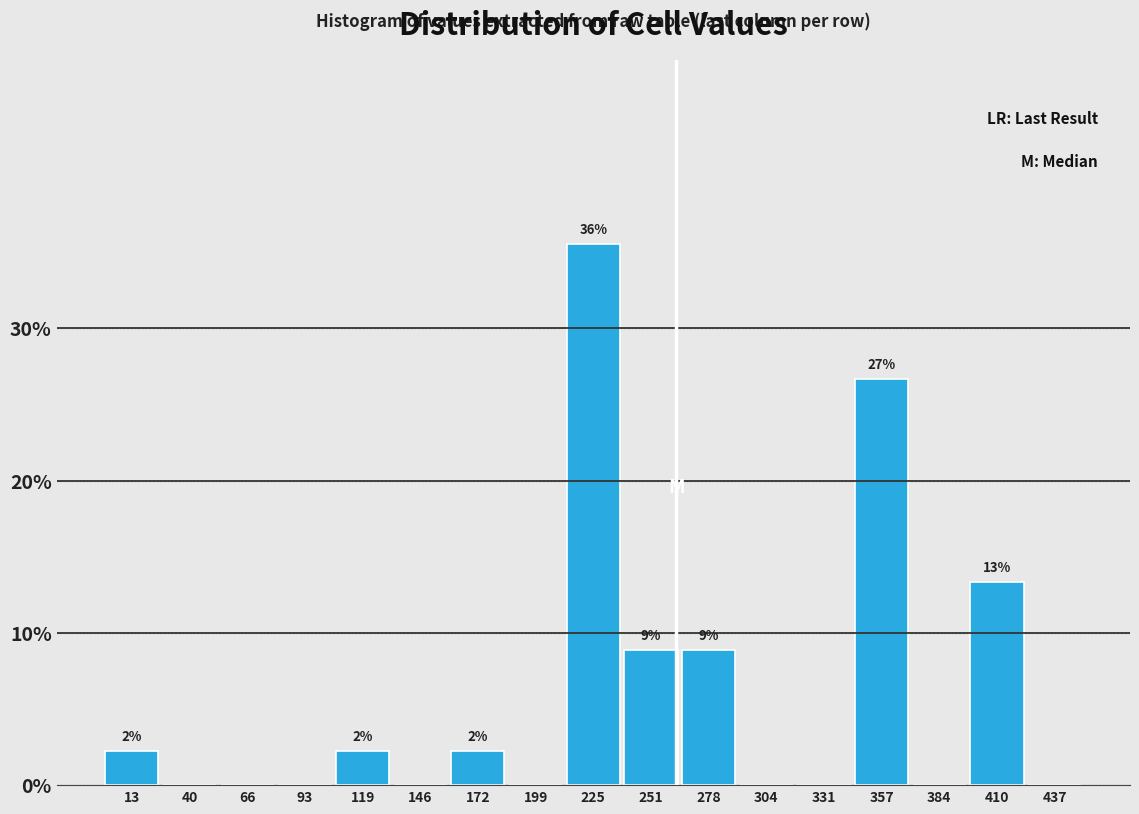

Which range on the x-axis has the tallest bar?

210 to 240